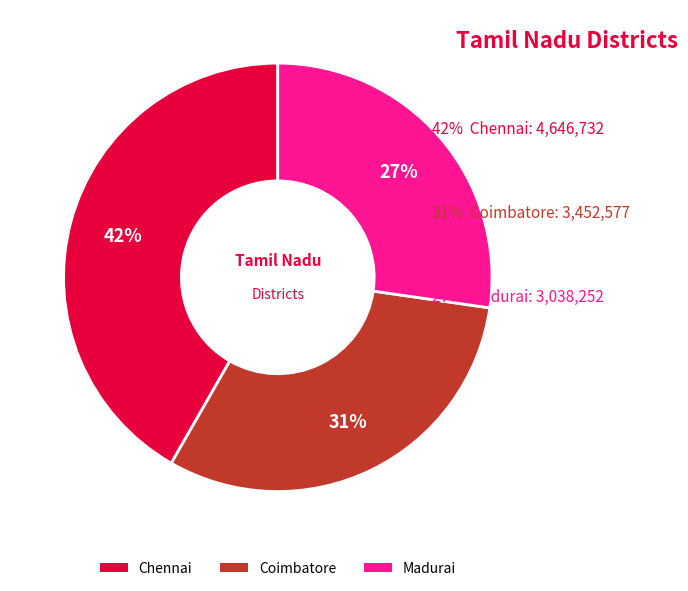

Which has a higher value, Madurai or Chennai?

Chennai